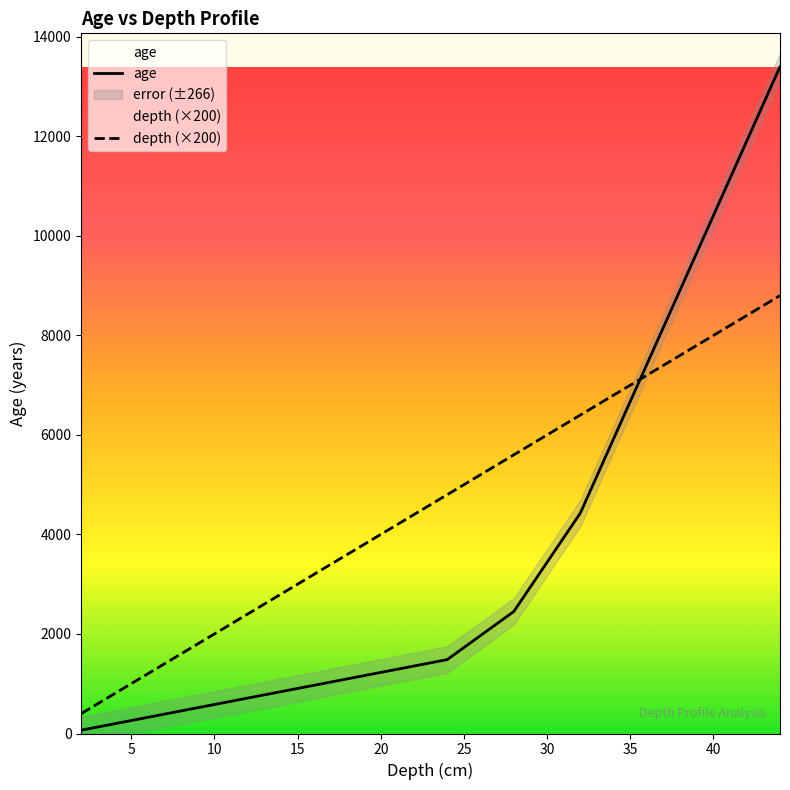

What is the lowest value of the depth (×200) series?

400.0